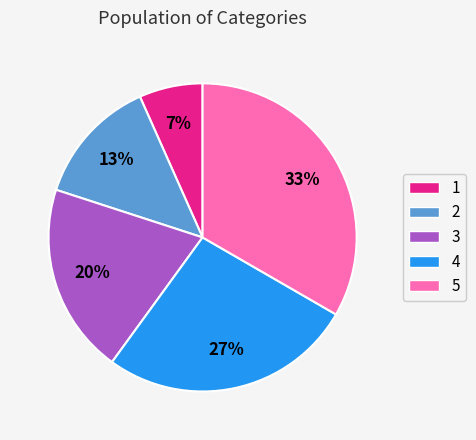

Rank the categories by value from lowest to highest.

1, 2, 3, 4, 5